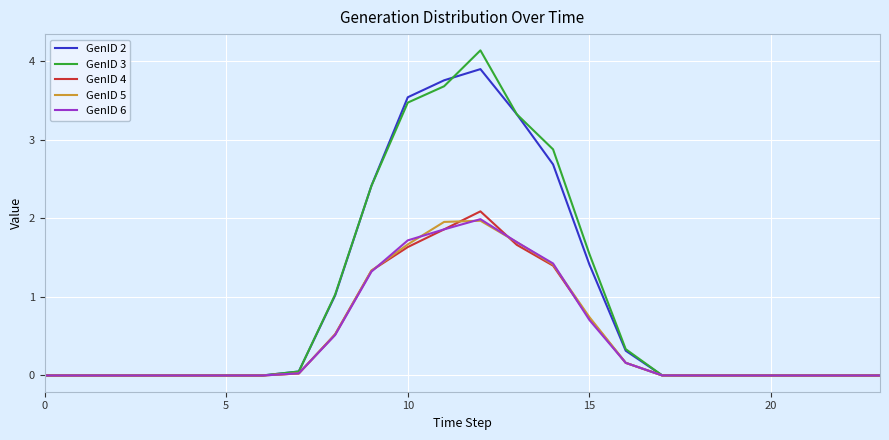

Which series has the largest range (max minus min)?

GenID 3